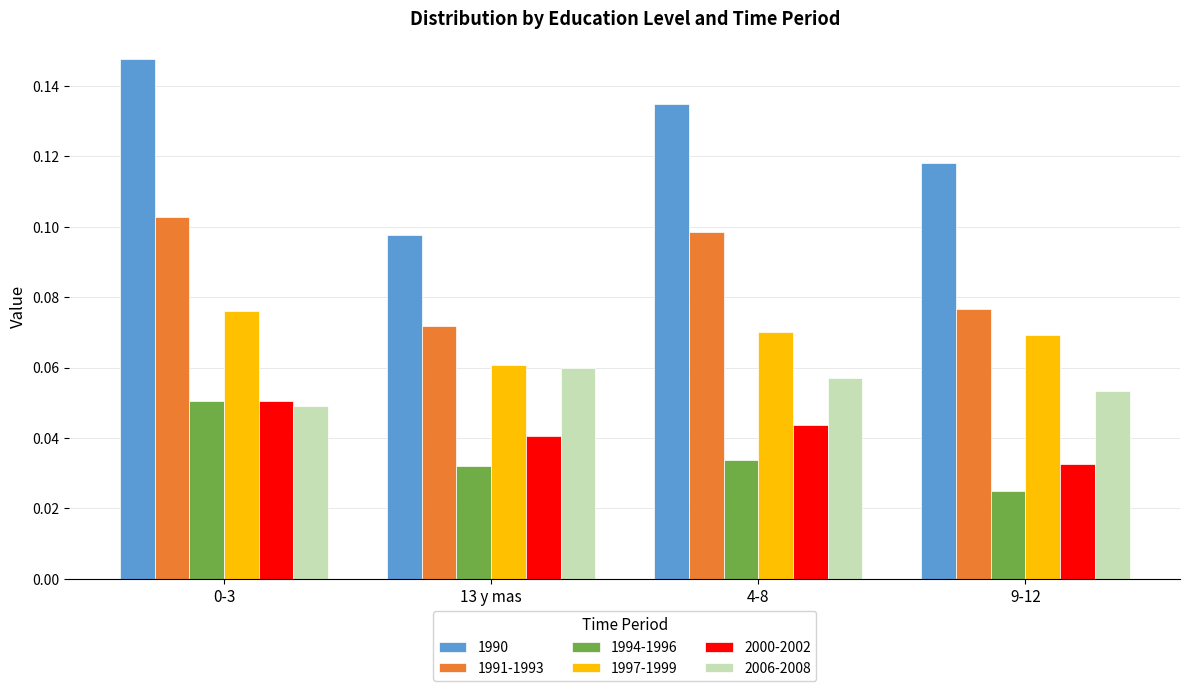

At which category does the chart reach its minimum across all series?

9-12